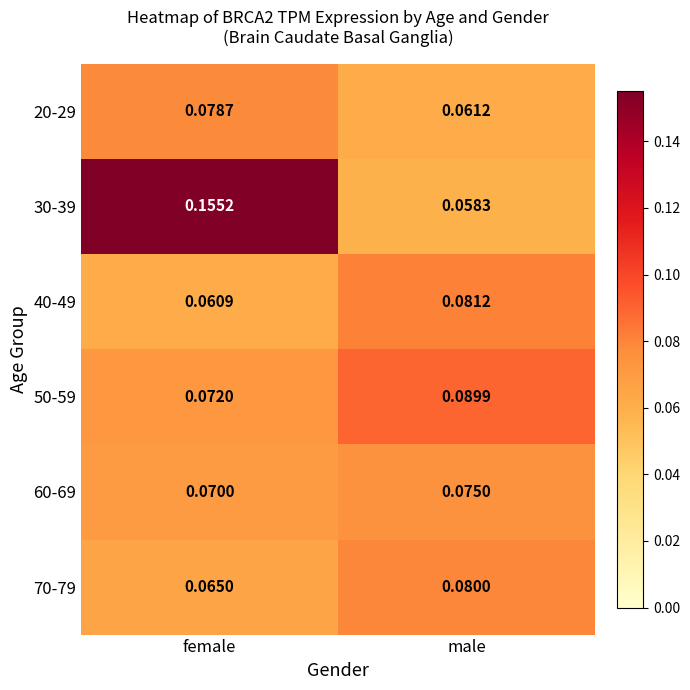

How many data points does each series have?

2